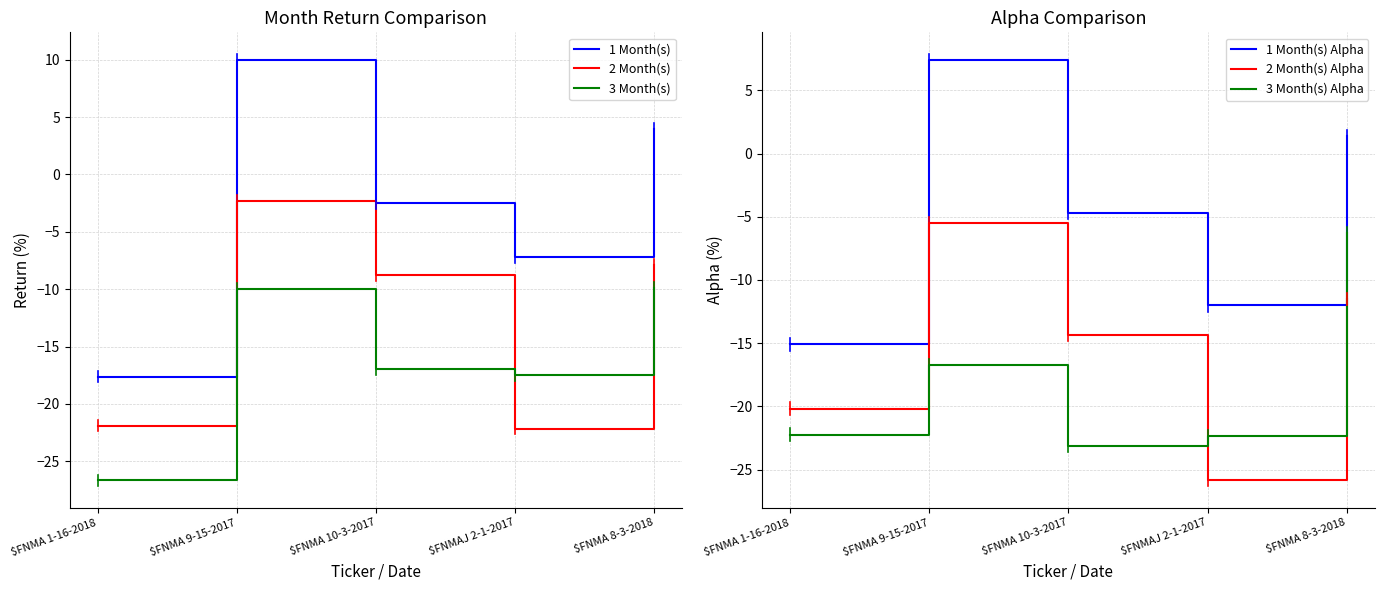

What is the minimum value shown in the chart?

-26.7